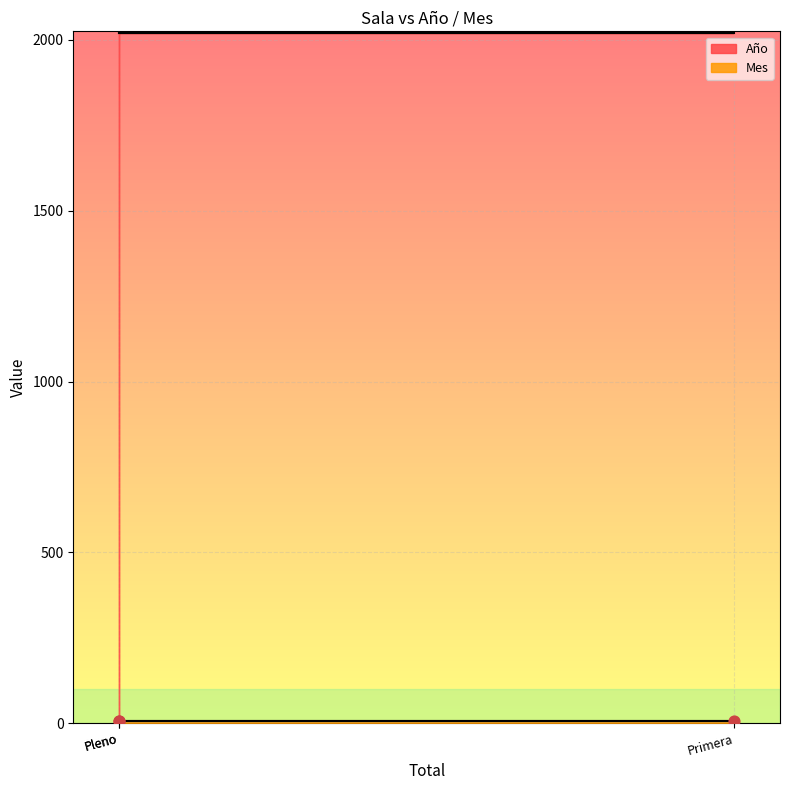

Which series reaches the maximum Y coordinate?

Año